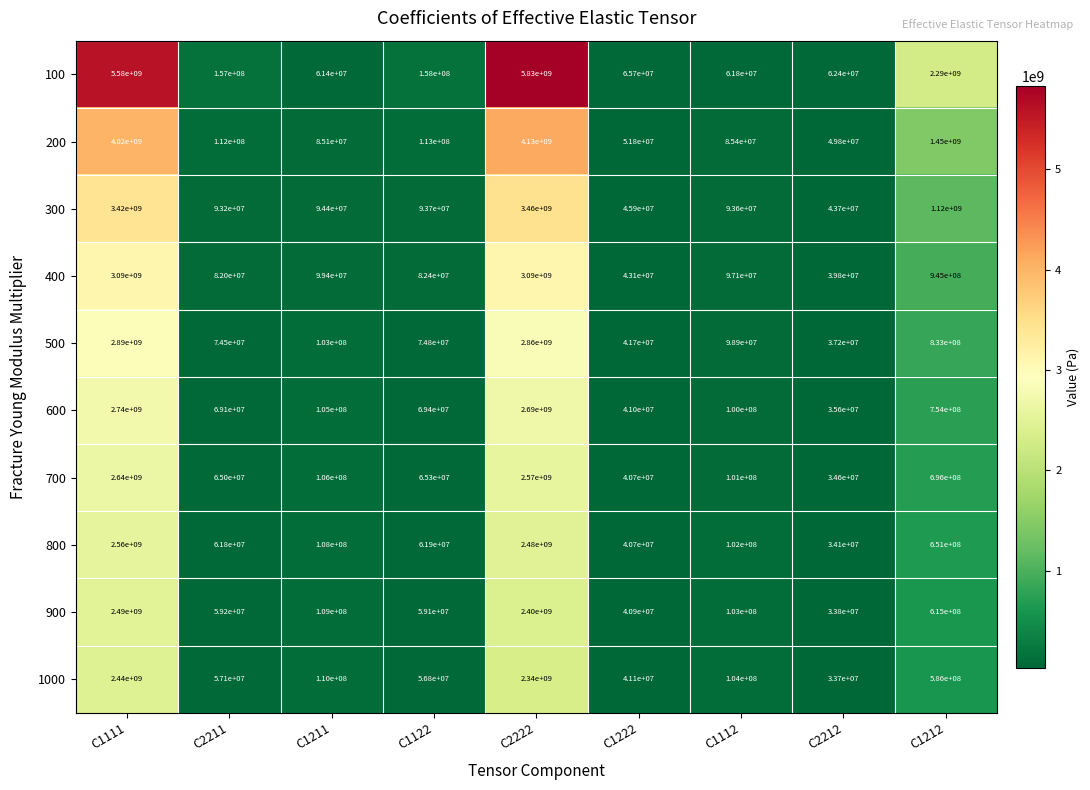

Rank the series by their maximum value, from lowest to highest.

1000, 900, 800, 700, 600, 500, 400, 300, 200, 100